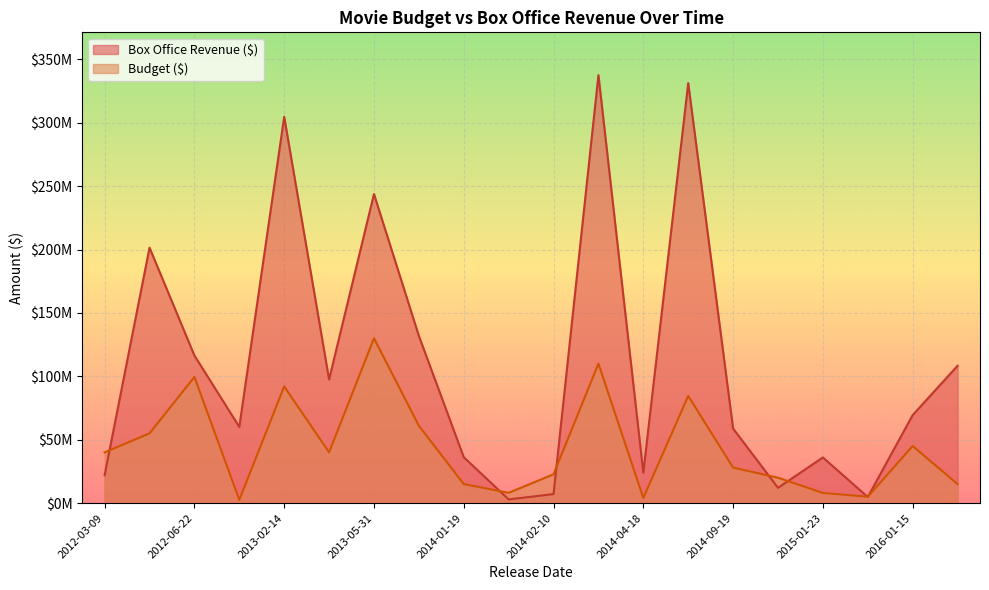

Which category has the lowest value across all series?

2013-01-11